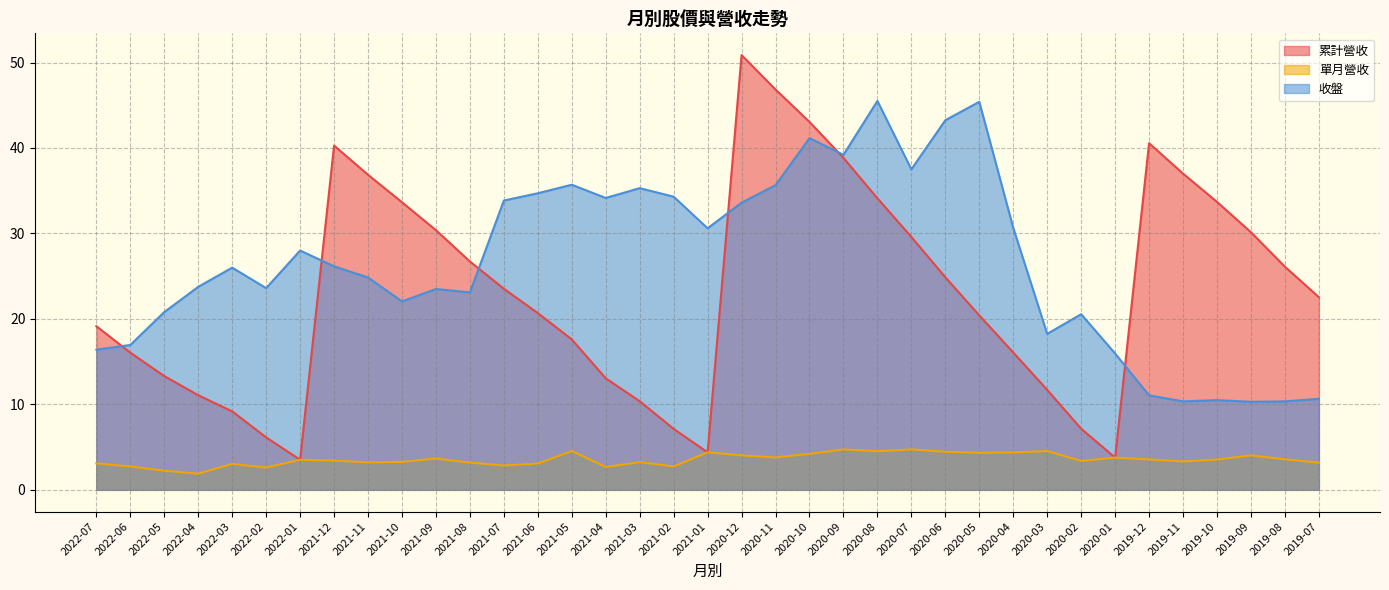

What is the value of the 單月營收 point at the 32nd from the left?

3.6